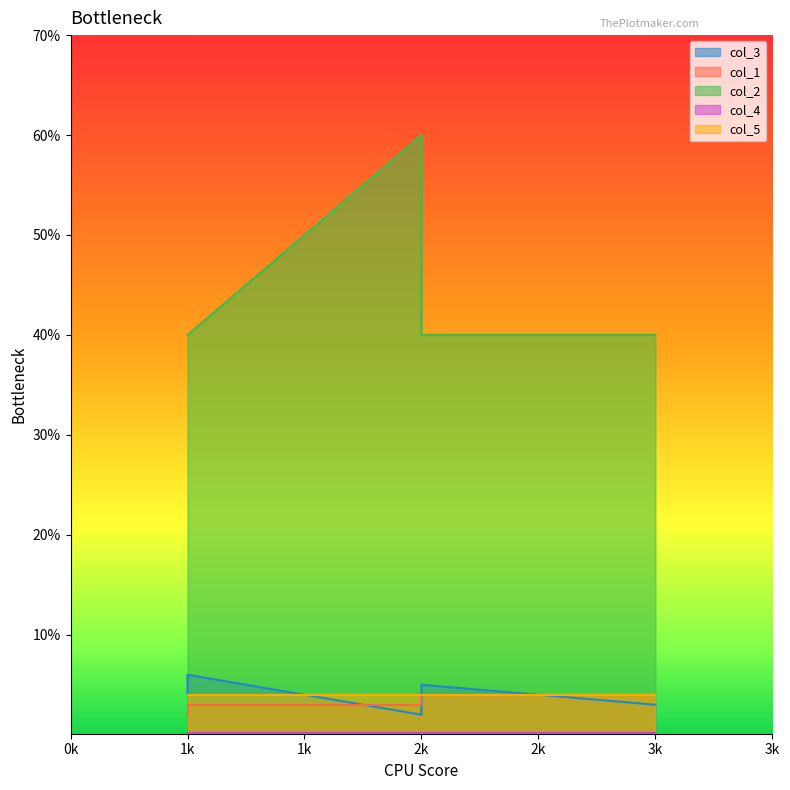

Which series has the largest total across all categories?

col_2